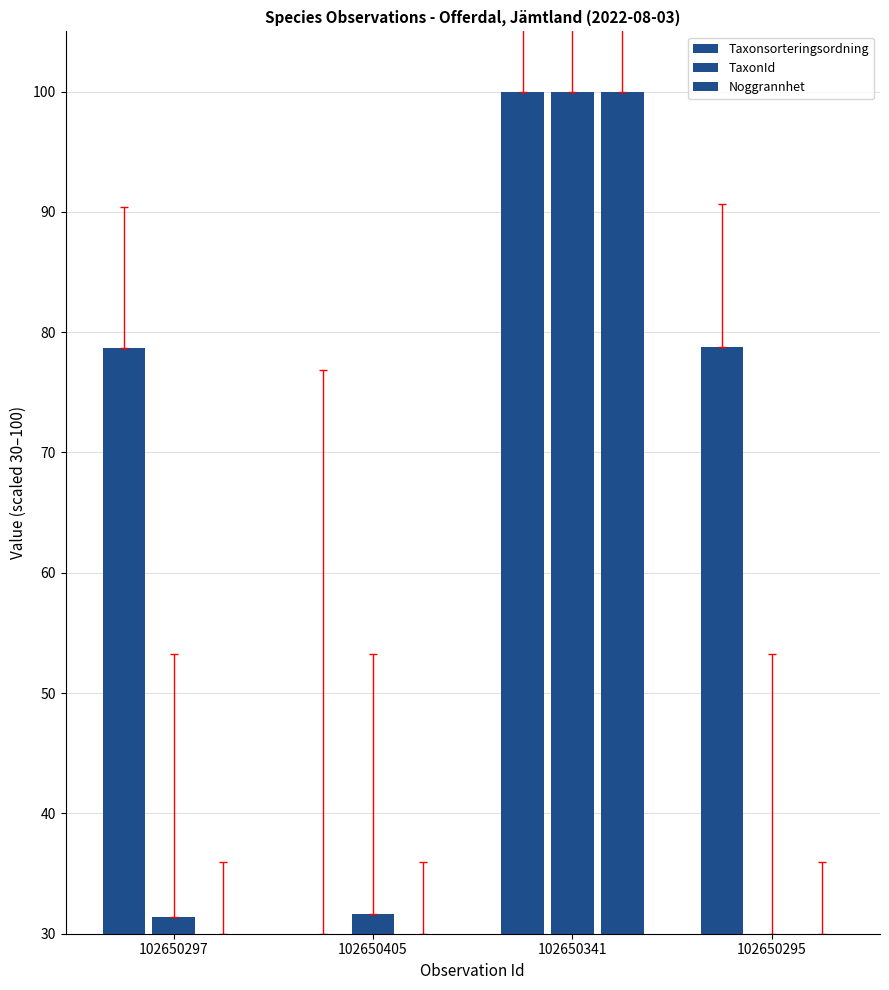

Reading left to right, what are all the values shown in this chart?

Taxonsorteringsordning: 78.6	30.0	100.0	78.8
TaxonId: 31.4	31.7	100.0	30.0
Noggrannhet: 30.0	30.0	100.0	30.0